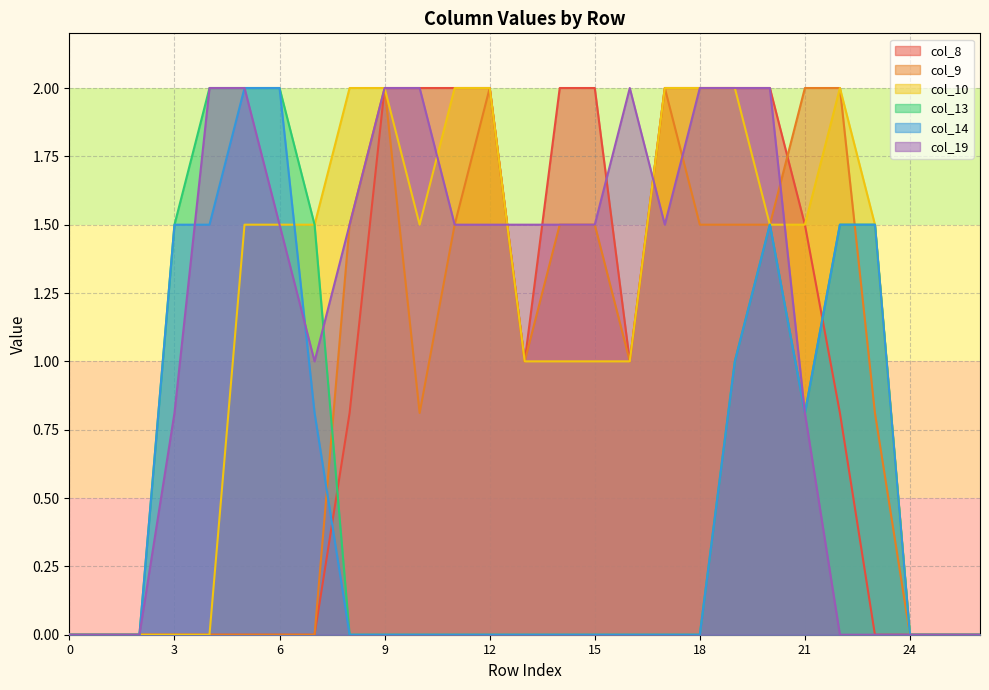

At how many categories does at least one series exceed 1?

21